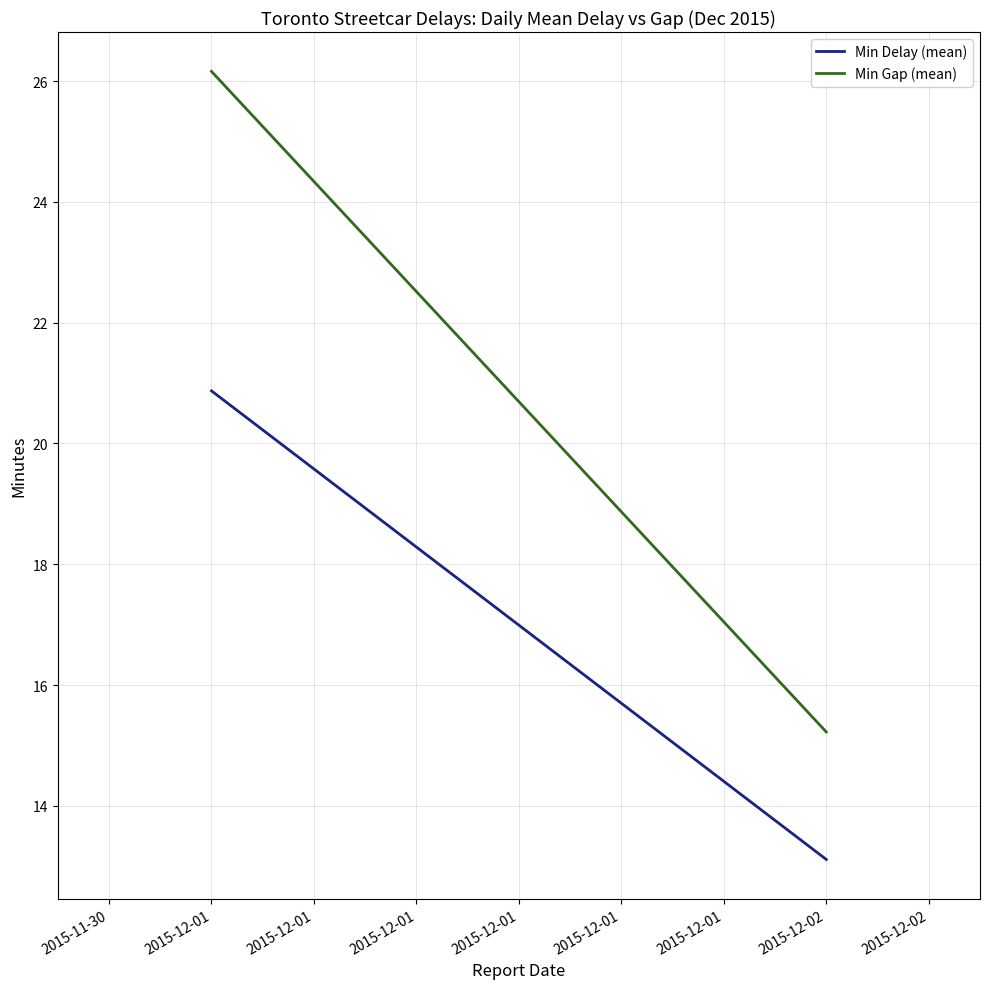

How many series are shown in this chart?

2